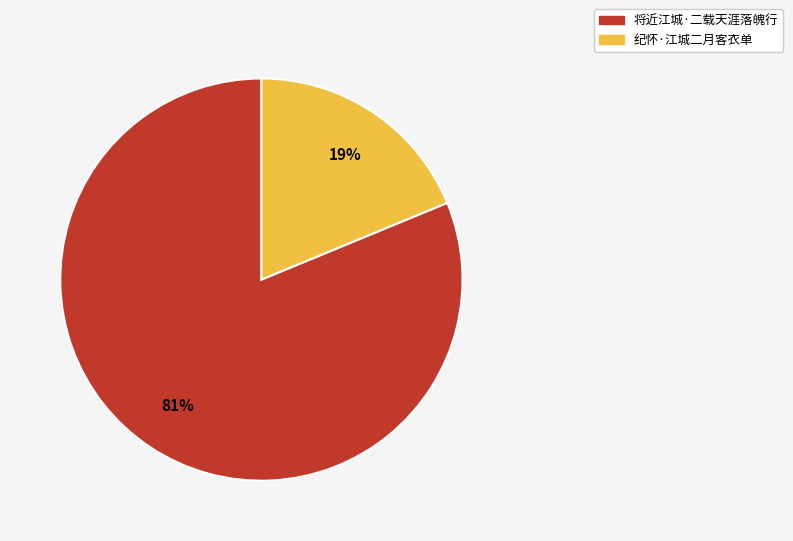

Approximately how many times larger is the value at 将近江城·二载天涯落魄行 compared to 纪怀·江城二月客衣单?

4.3